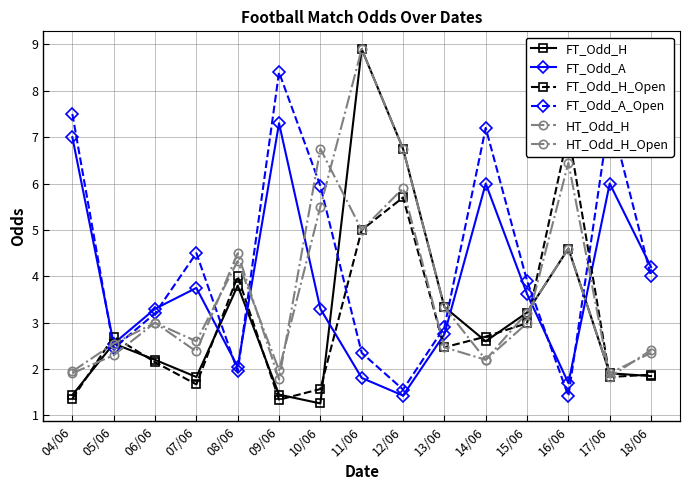

Which series has the largest total across all categories?

FT_Odd_A_Open